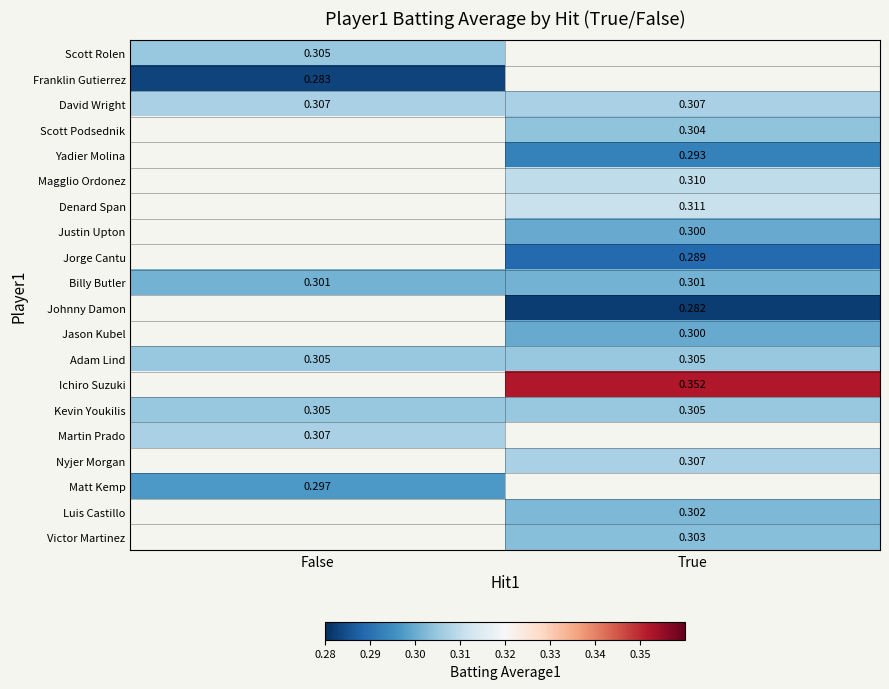

What is the minimum value shown in the chart?

0.3